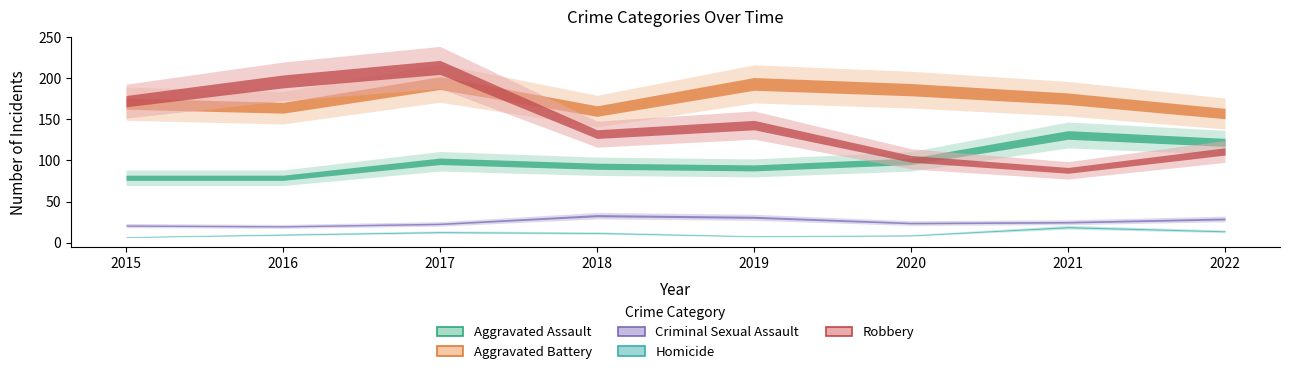

Which has a higher value, 2017 or 2020?

2017